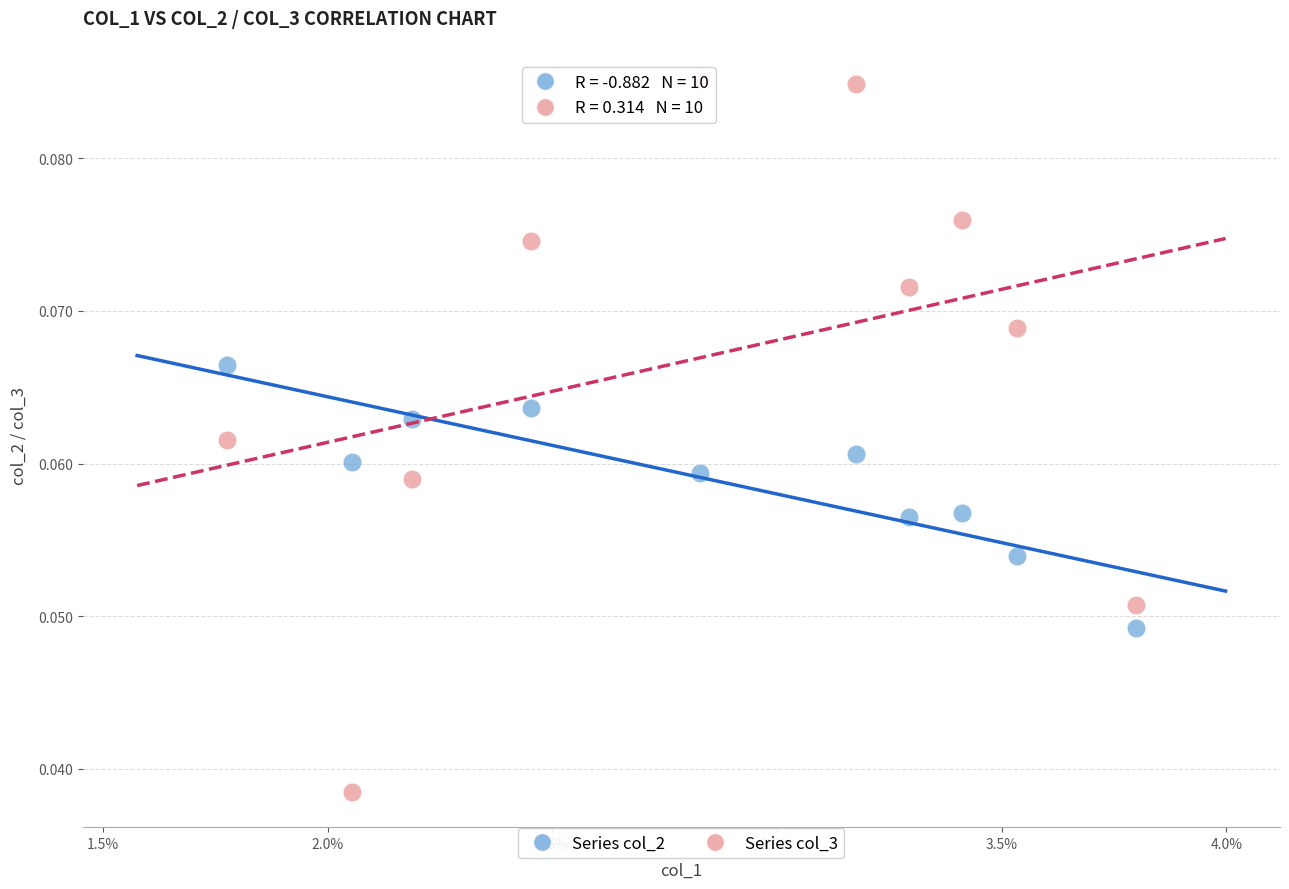

Which series contains the highest Y value?

Series col_3